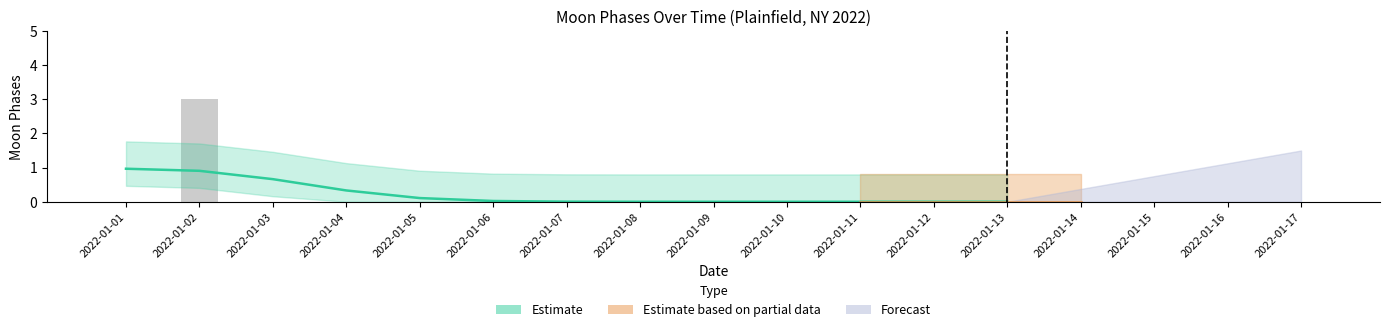

Which label corresponds to the largest value in the chart?

2022-01-02